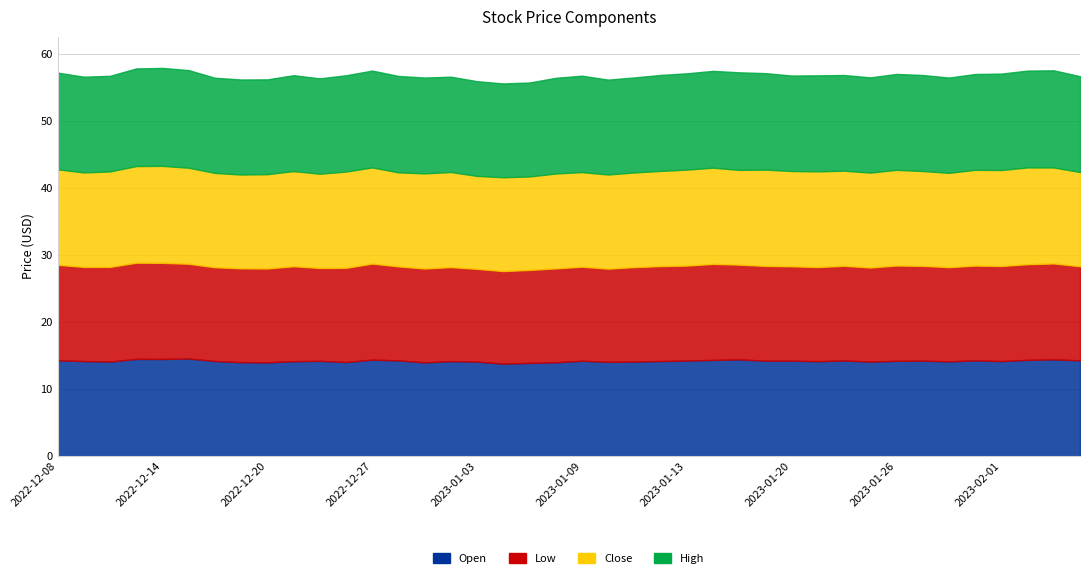

The value of Open at 2023-01-25 is 14.1. True or false?

True